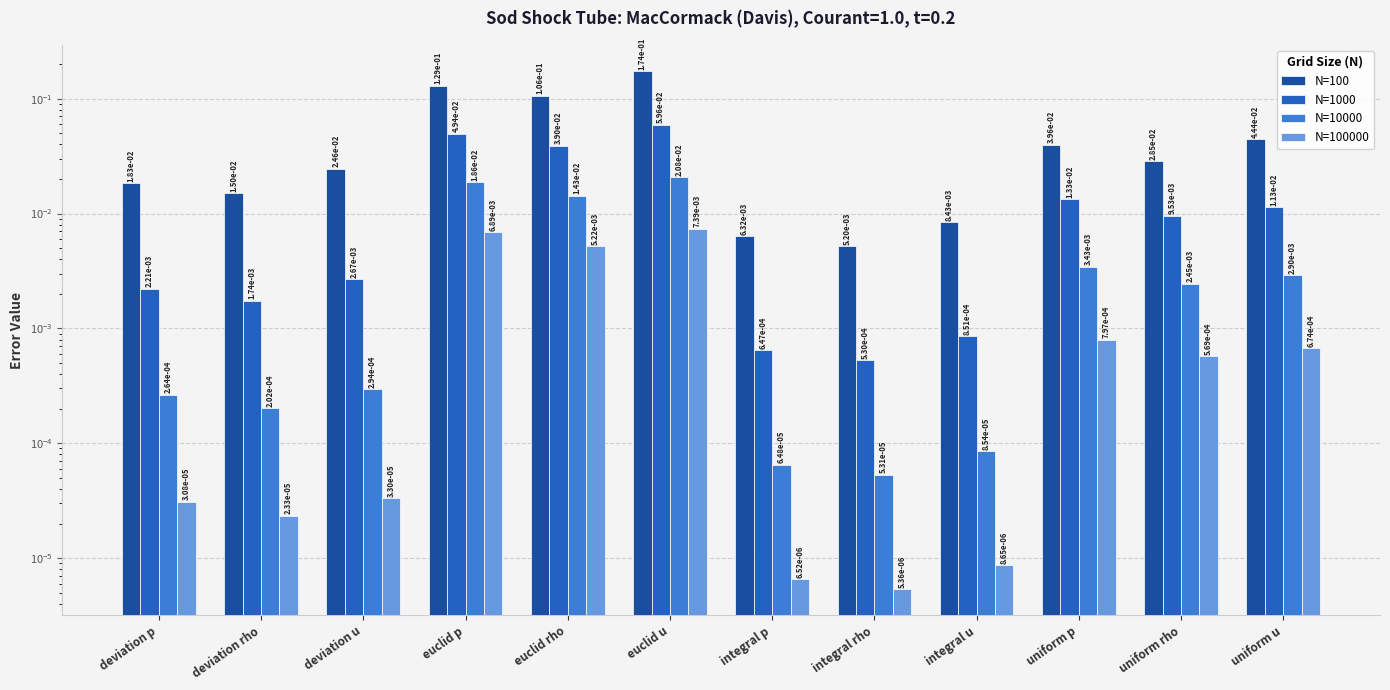

Count the number of categories in the chart.

12